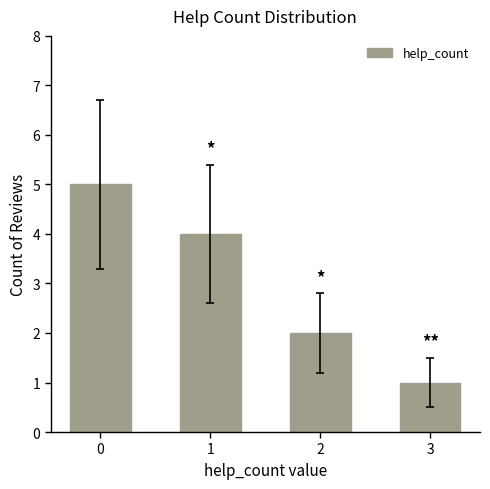

The value at 3 is 1. True or false?

True